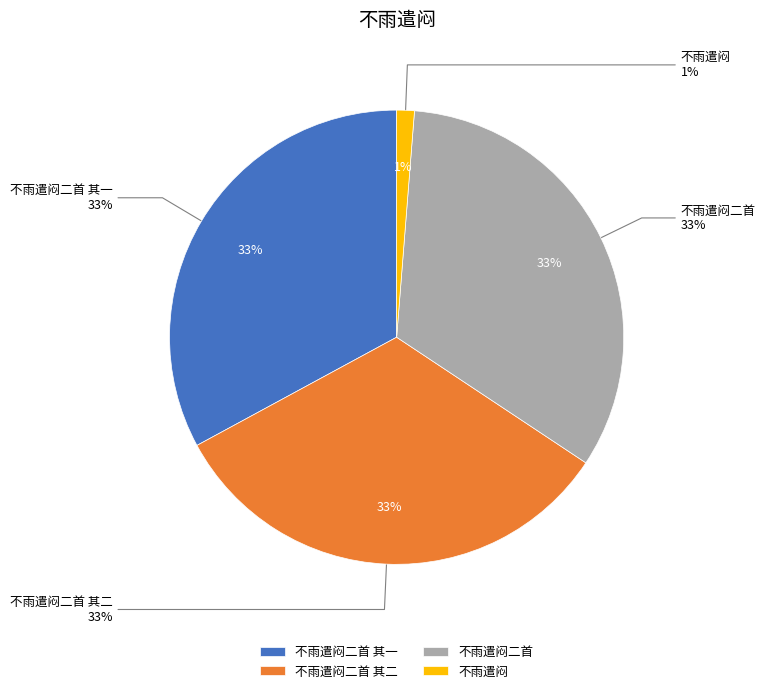

Is 不雨遣闷二首 其二 the majority of the pie?

No